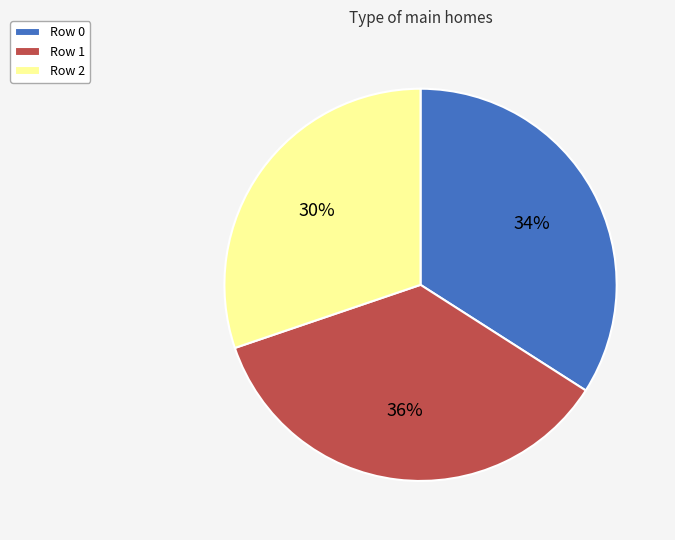

To the nearest percent, what is the average slice percentage?

33%